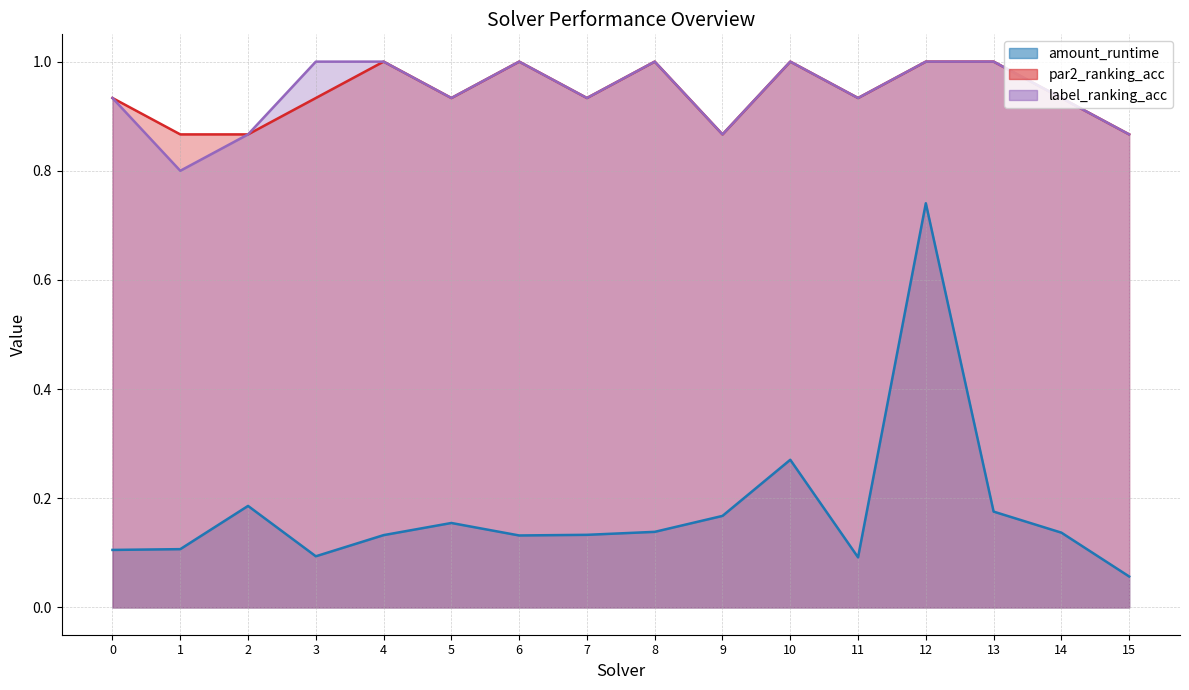

At which label is par2_ranking_acc closest to 0?

1